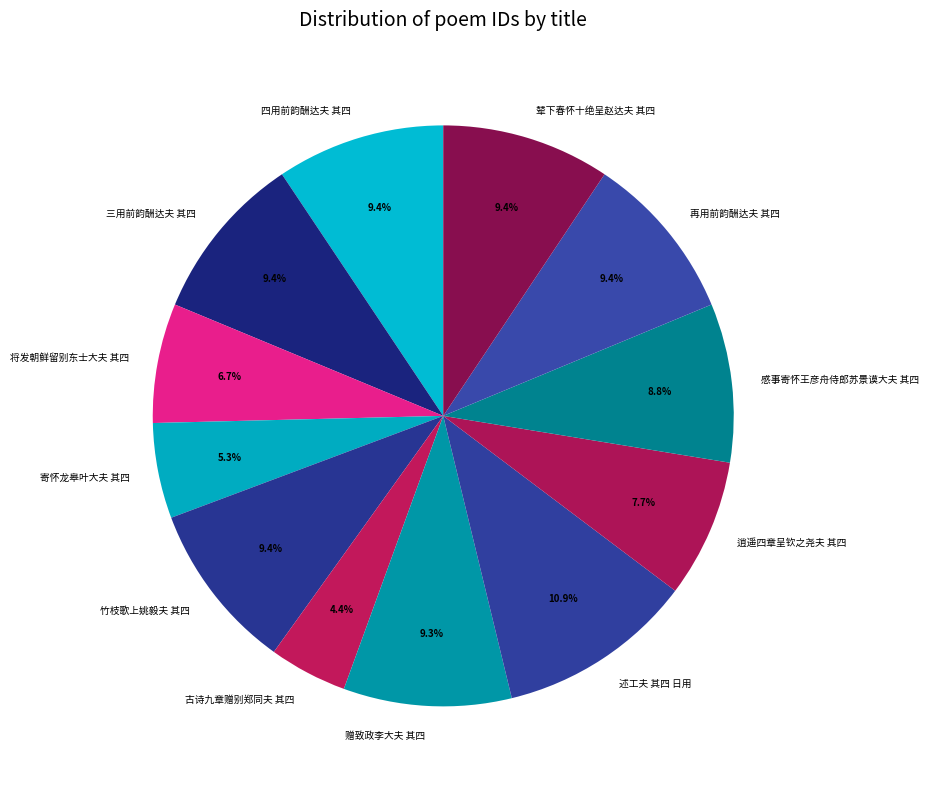

How many slices are in this pie chart?

12